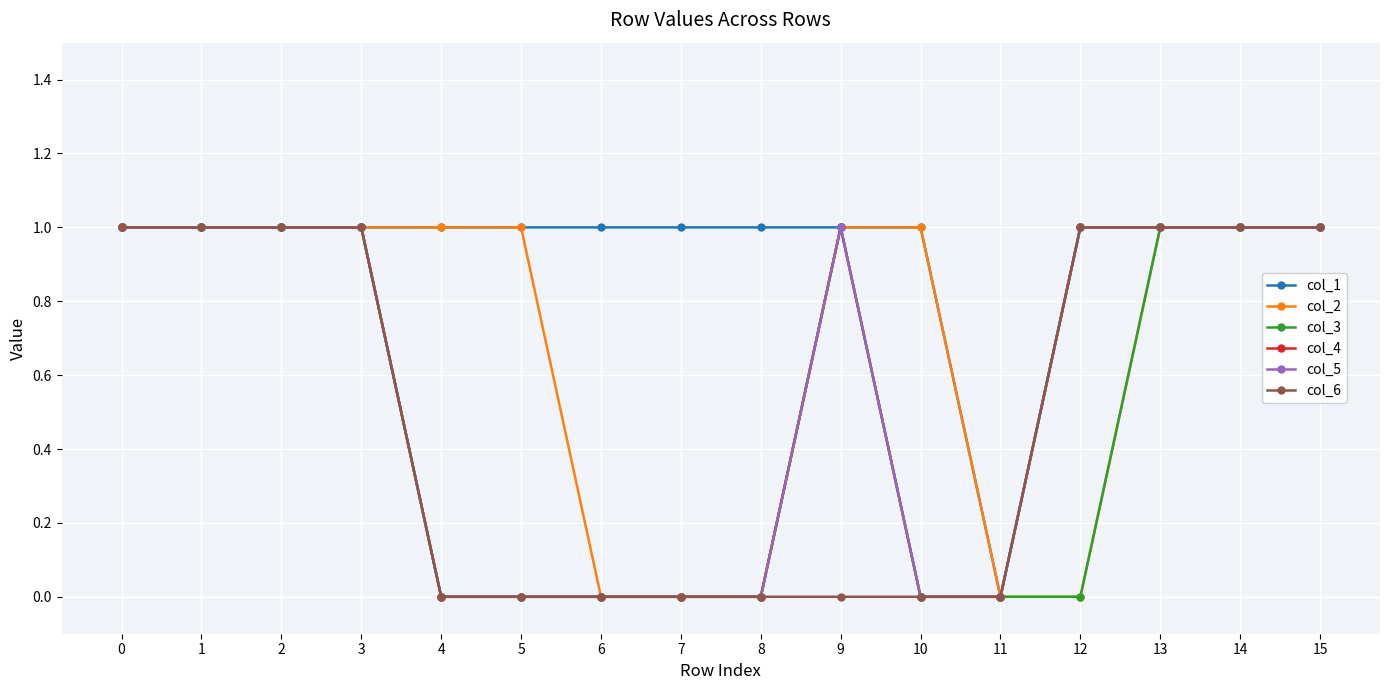

What is the sum of all col_6 values?

8